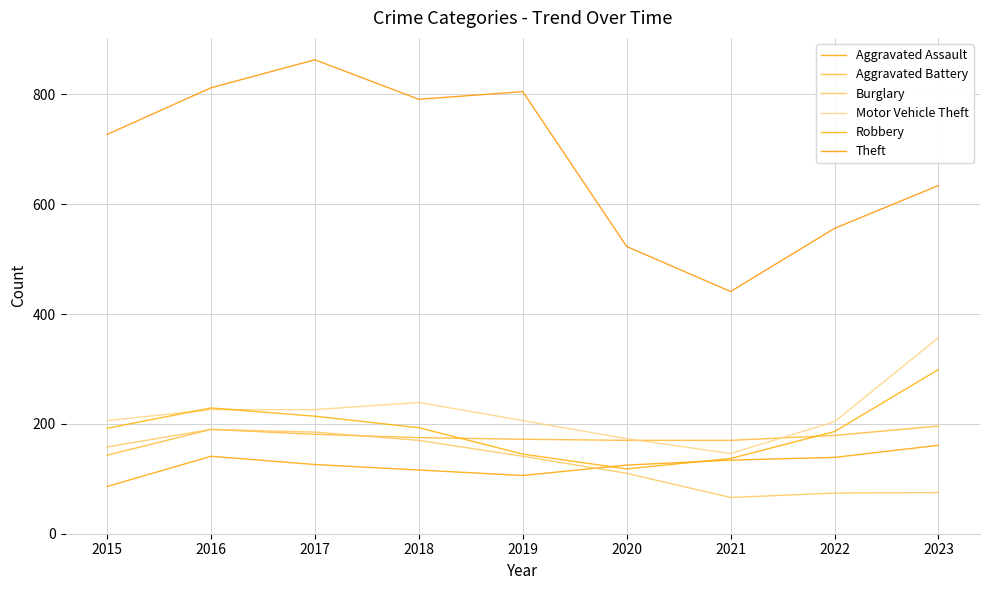

At 2021, list the series in order from largest to smallest.

Theft, Aggravated Battery, Motor Vehicle Theft, Robbery, Aggravated Assault, Burglary